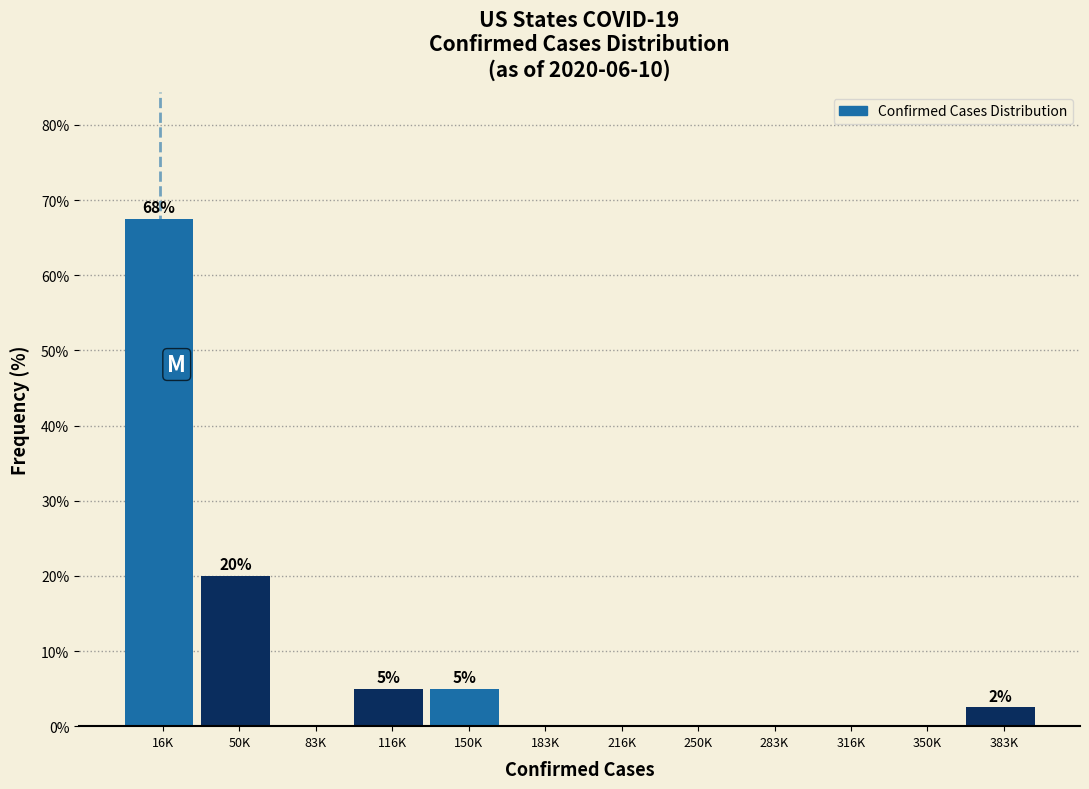

Reading left to right, list all the values displayed in this chart.

16K=67.5	50K=20.0	83K=0.0	116K=5.0	150K=5.0	183K=0.0	216K=0.0	250K=0.0	283K=0.0	316K=0.0	350K=0.0	383K=2.5